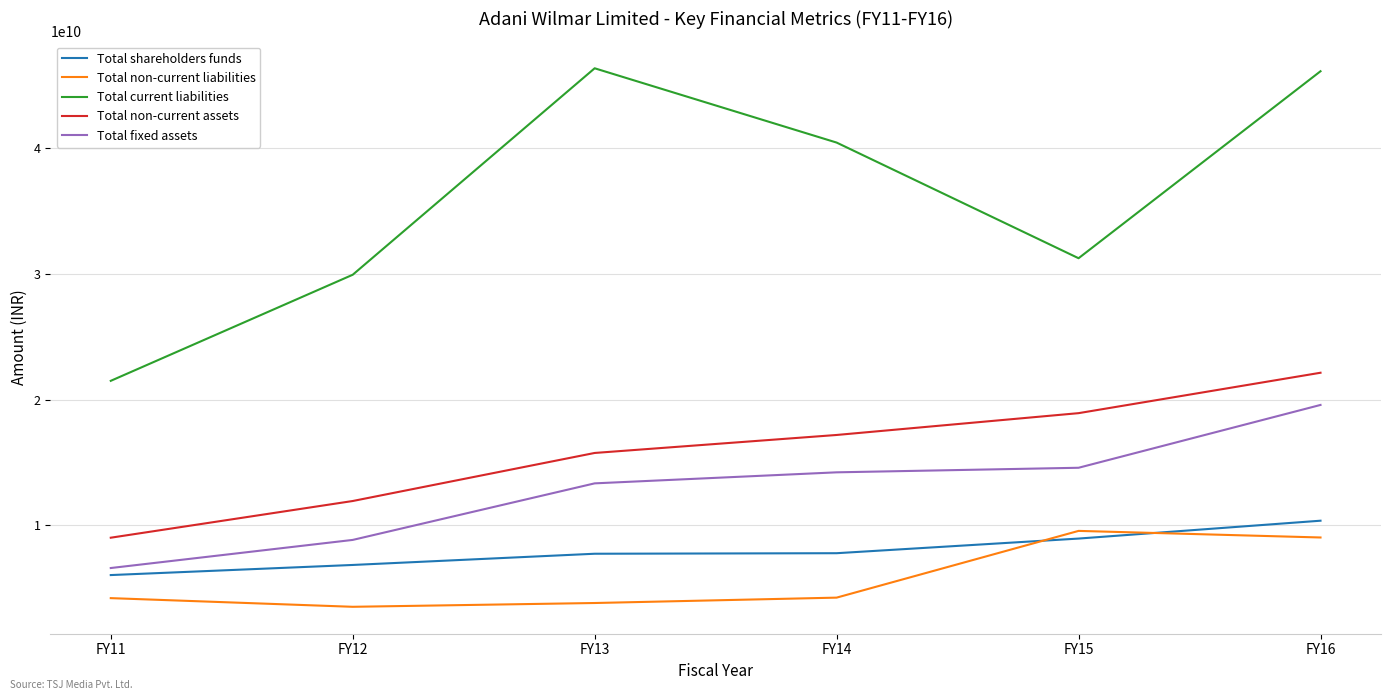

Which series has the largest range (max minus min)?

Total current liabilities